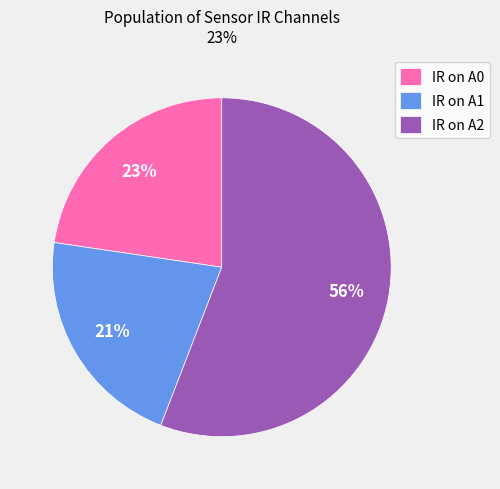

Count the number of slices in the pie.

3